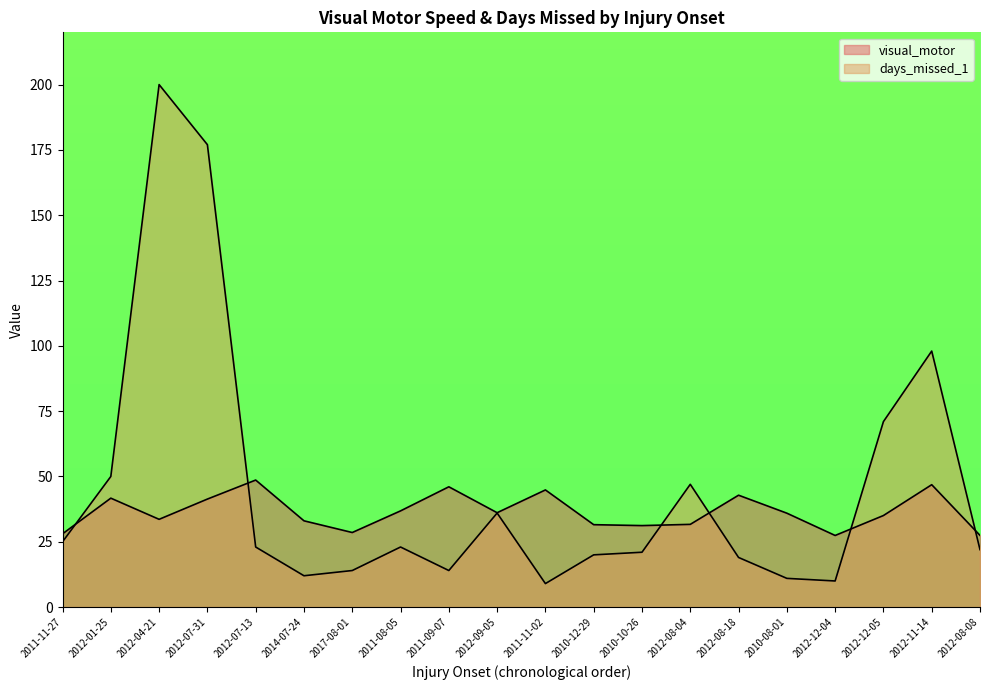

True or false: the data shows 41.7 at 2012-01-25.

True